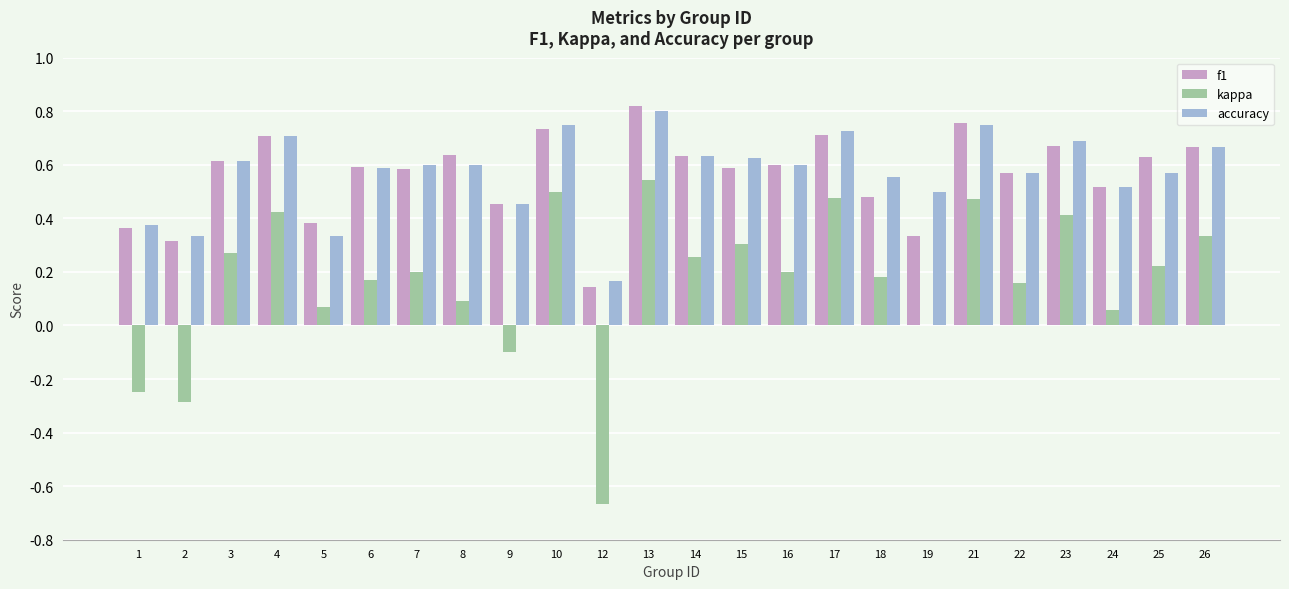

Are the bars horizontal?

No